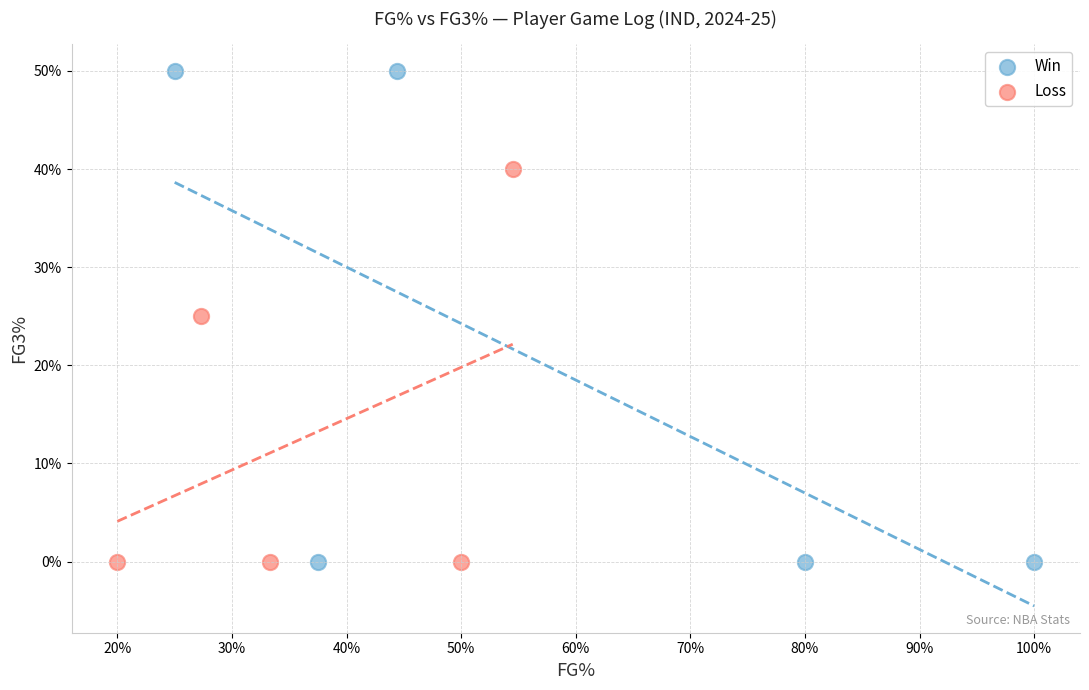

Which series reaches the maximum Y coordinate?

Win